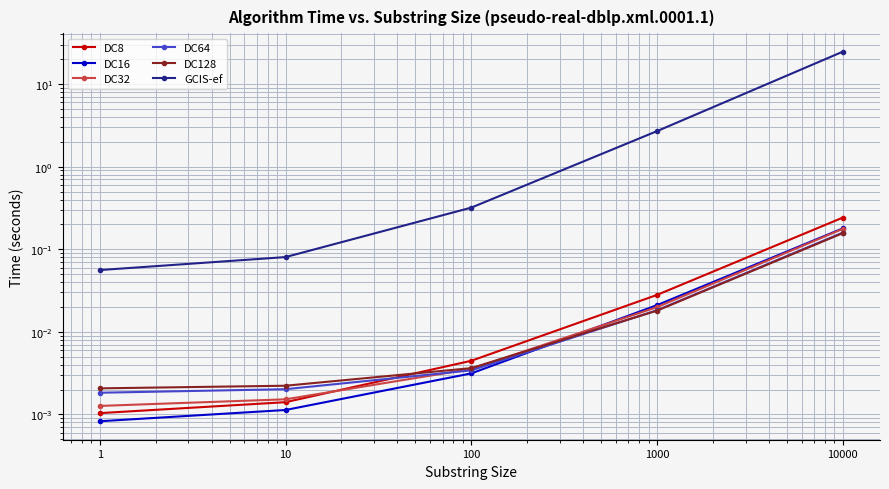

What is the sum of all DC8 values?

0.3